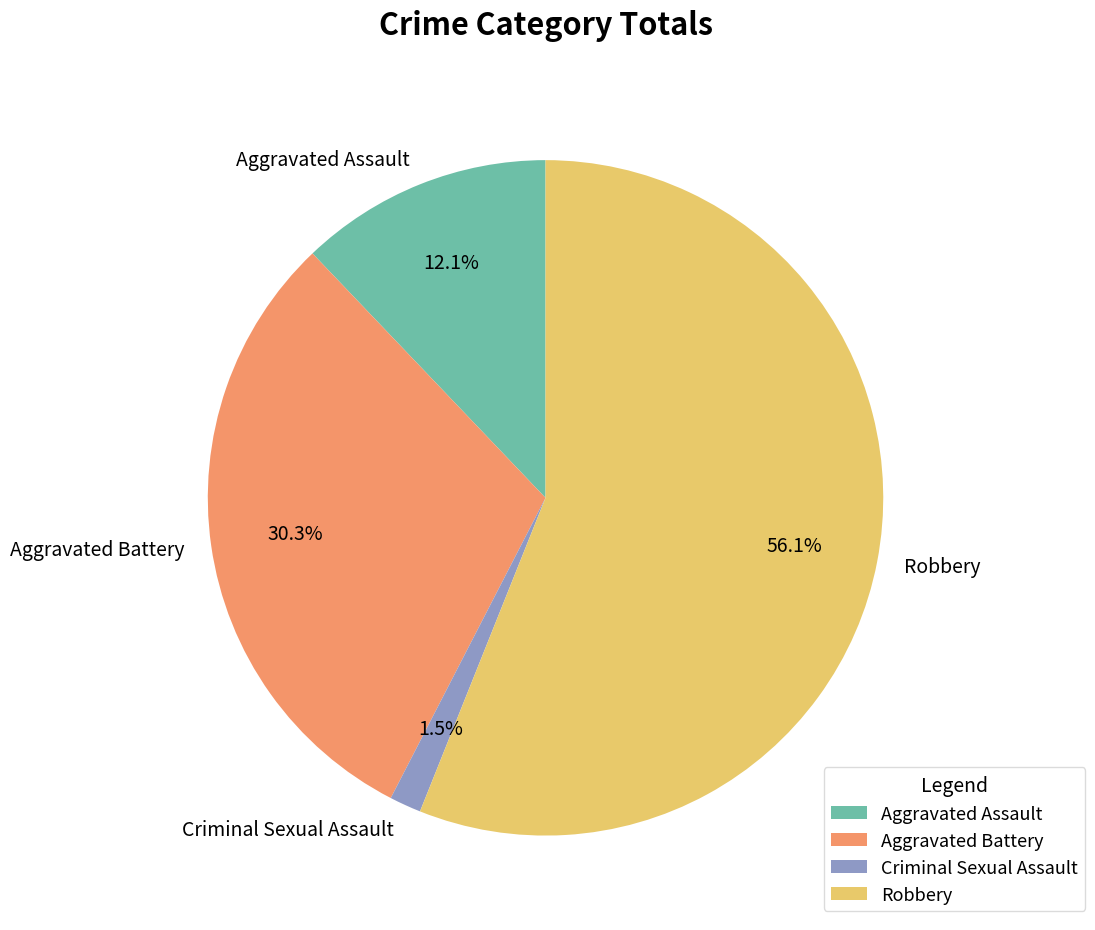

Which category has the smallest portion of the pie?

Criminal Sexual Assault